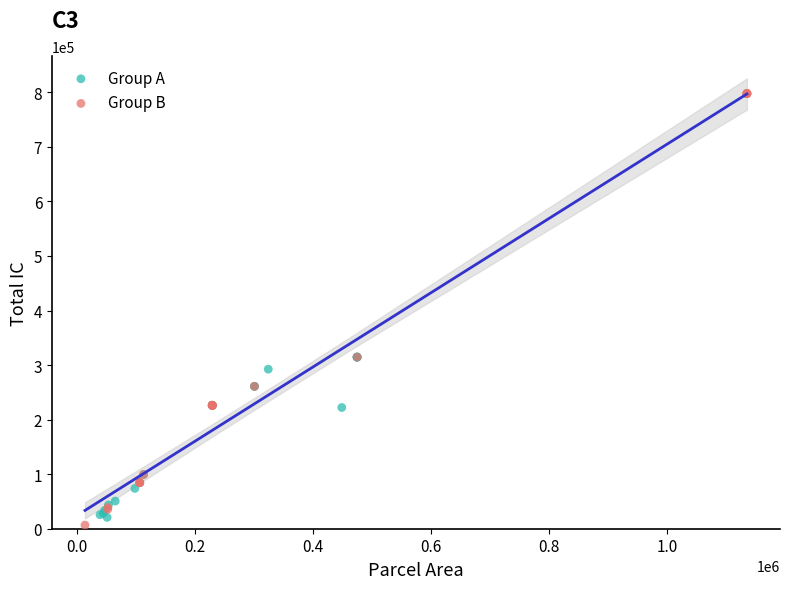

Which series has the widest spread of Y values?

Group B